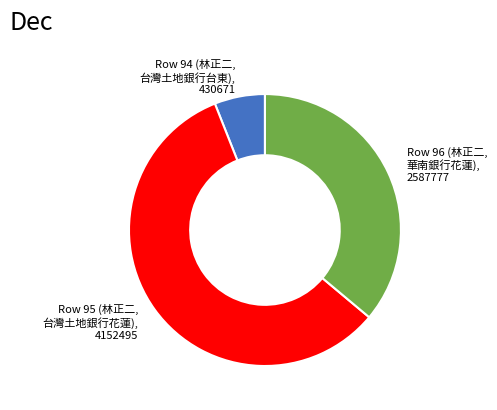

Rank the categories by value from highest to lowest.

Row 95 (林正二, 台灣土地銀行花蓮), 4152495, Row 96 (林正二, 華南銀行花蓮), 2587777, Row 94 (林正二, 台灣土地銀行台東), 430671